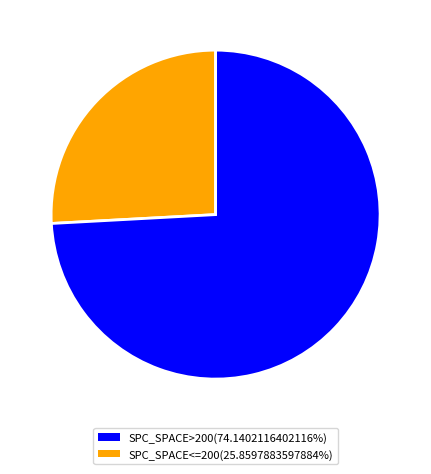

How many slices are in this pie chart?

2